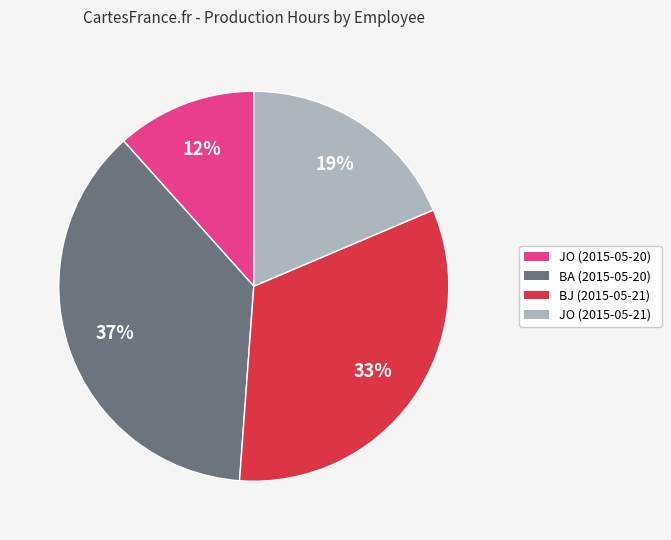

Is the sum of JO (2015-05-21) and JO (2015-05-20) greater than half?

No